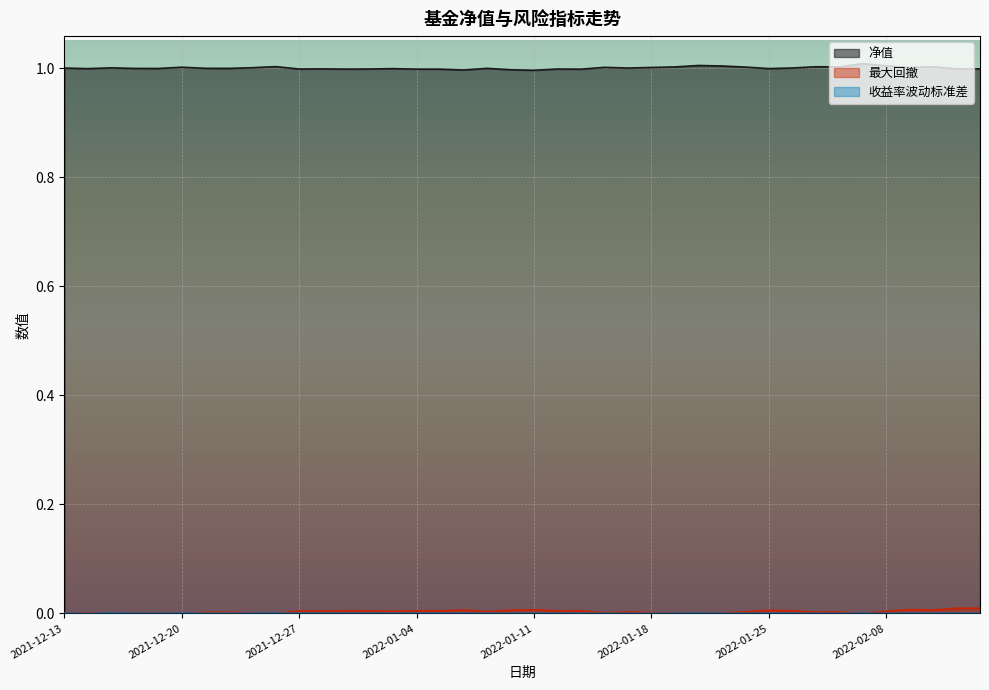

Reading left to right, transcribe all the data shown in this chart.

净值: 2021-12-13=1.0	2021-12-14=1.0	2021-12-15=1.0	2021-12-16=1.0	2021-12-17=1.0	2021-12-20=1.0	2021-12-21=1.0	2021-12-22=1.0	2021-12-23=1.0	2021-12-24=1.0	2021-12-27=1.0	2021-12-28=1.0	2021-12-29=1.0	2021-12-30=1.0	2021-12-31=1.0	2022-01-04=1.0	2022-01-05=1.0	2022-01-06=1.0	2022-01-07=1.0	2022-01-10=1.0	2022-01-11=1.0	2022-01-12=1.0	2022-01-13=1.0	2022-01-14=1.0	2022-01-17=1.0	2022-01-18=1.0	2022-01-19=1.0	2022-01-20=1.0	2022-01-21=1.0	2022-01-24=1.0	2022-01-25=1.0	2022-01-26=1.0	2022-01-27=1.0	2022-01-28=1.0	2022-02-07=1.0	2022-02-08=1.0	2022-02-09=1.0	2022-02-10=1.0	2022-02-11=1.0	2022-02-14=1.0
最大回撤: 2021-12-13=0.0	2021-12-14=0.0	2021-12-15=0.0	2021-12-16=0.0	2021-12-17=0.0	2021-12-20=0.0	2021-12-21=0.0	2021-12-22=0.0	2021-12-23=0.0	2021-12-24=0.0	2021-12-27=0.0	2021-12-28=0.0	2021-12-29=0.0	2021-12-30=0.0	2021-12-31=0.0	2022-01-04=0.0	2022-01-05=0.0	2022-01-06=0.0	2022-01-07=0.0	2022-01-10=0.0	2022-01-11=0.0	2022-01-12=0.0	2022-01-13=0.0	2022-01-14=0.0	2022-01-17=0.0	2022-01-18=0.0	2022-01-19=0.0	2022-01-20=0.0	2022-01-21=0.0	2022-01-24=0.0	2022-01-25=0.0	2022-01-26=0.0	2022-01-27=0.0	2022-01-28=0.0	2022-02-07=0.0	2022-02-08=0.0	2022-02-09=0.0	2022-02-10=0.0	2022-02-11=0.0	2022-02-14=0.0
收益率波动标准差: 2021-12-13=0.0	2021-12-14=0.0	2021-12-15=0.0	2021-12-16=0.0	2021-12-17=0.0	2021-12-20=0.0	2021-12-21=0.0	2021-12-22=0.0	2021-12-23=0.0	2021-12-24=0.0	2021-12-27=0.0	2021-12-28=0.0	2021-12-29=0.0	2021-12-30=0.0	2021-12-31=0.0	2022-01-04=0.0	2022-01-05=0.0	2022-01-06=0.0	2022-01-07=0.0	2022-01-10=0.0	2022-01-11=0.0	2022-01-12=0.0	2022-01-13=0.0	2022-01-14=0.0	2022-01-17=0.0	2022-01-18=0.0	2022-01-19=0.0	2022-01-20=0.0	2022-01-21=0.0	2022-01-24=0.0	2022-01-25=0.0	2022-01-26=0.0	2022-01-27=0.0	2022-01-28=0.0	2022-02-07=0.0	2022-02-08=0.0	2022-02-09=0.0	2022-02-10=0.0	2022-02-11=0.0	2022-02-14=0.0